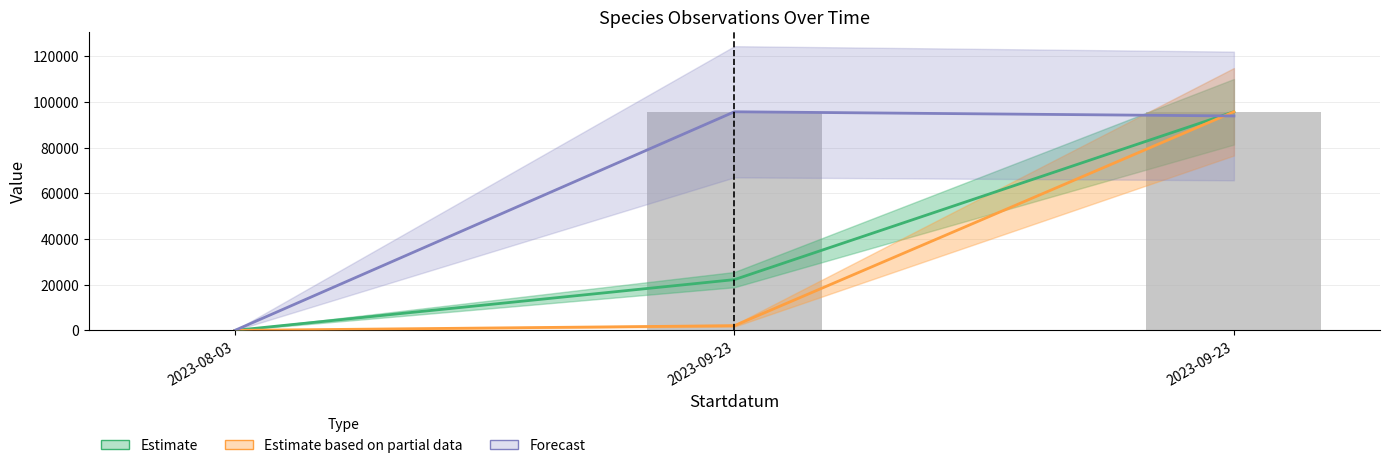

Is it true that the value at 2023-09-23 is 95748?

True